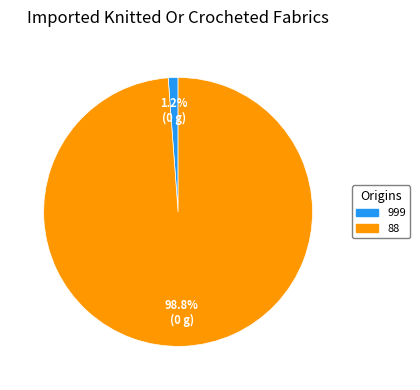

What percentage is the 999 slice, to the nearest percent?

1%